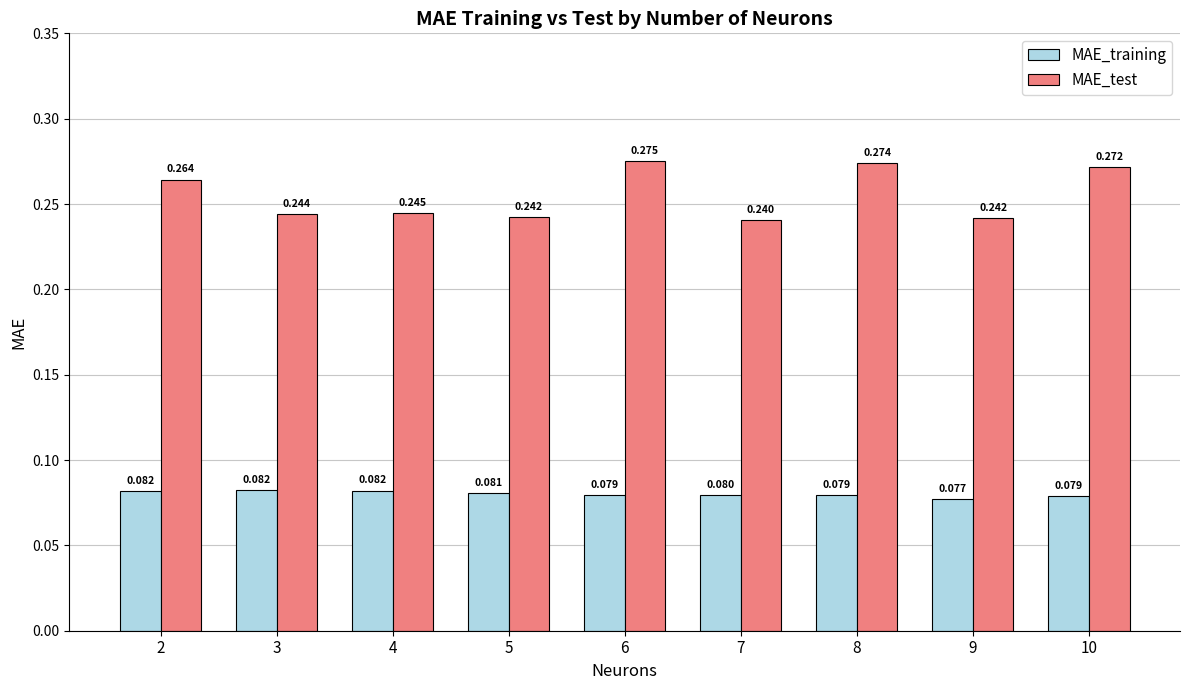

Rank the series by their average value, from highest to lowest.

MAE_test, MAE_training